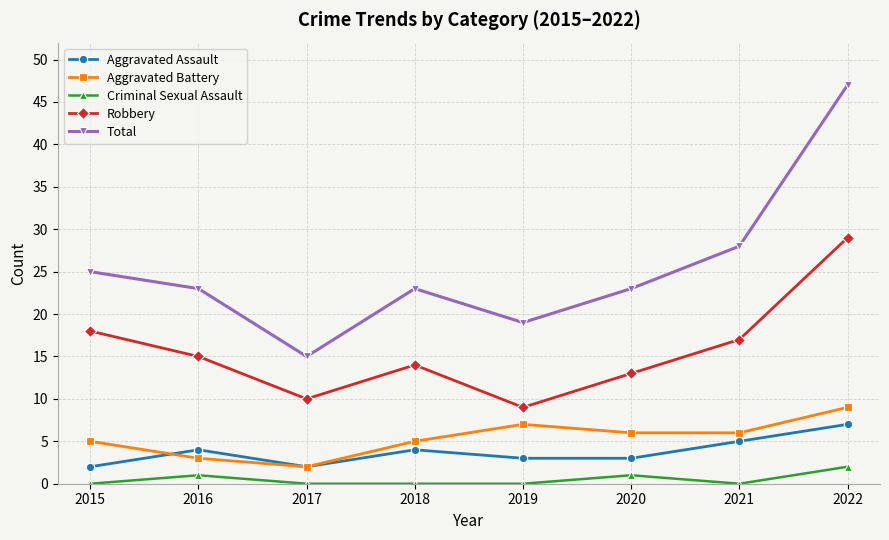

What is the average value of the Robbery series?

16